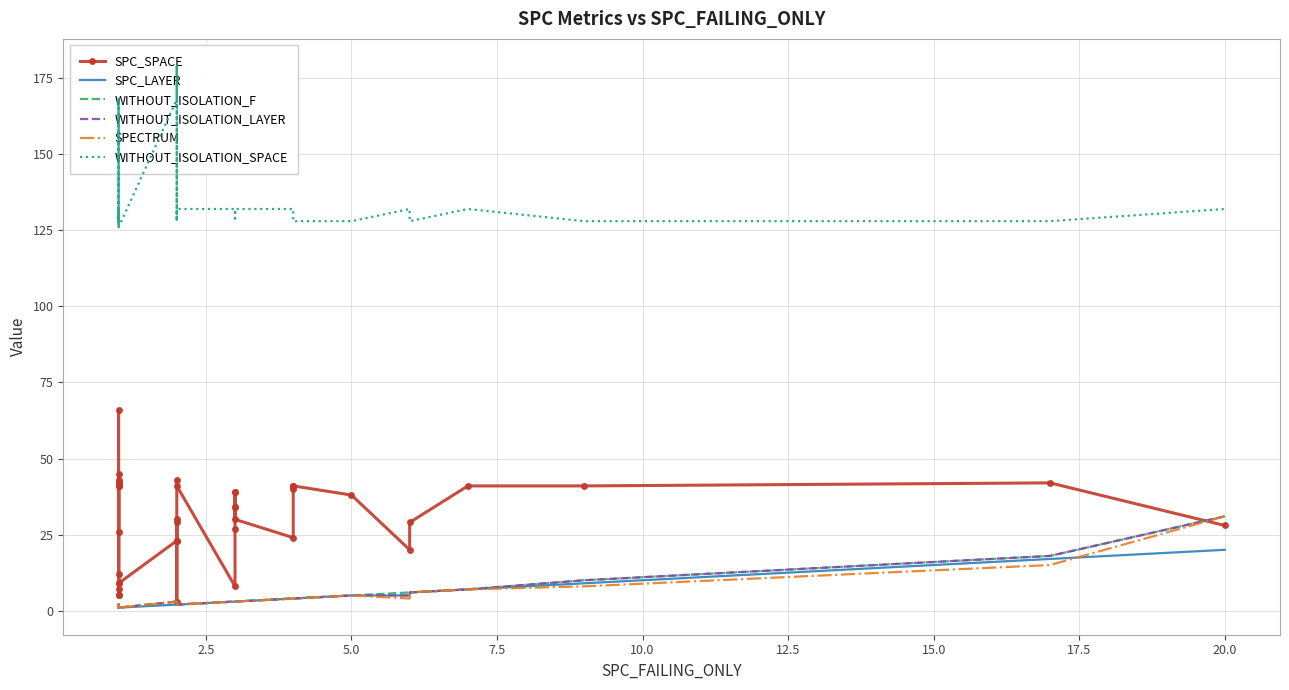

What is the difference between the maximum and minimum values in the SPECTRUM series?

30